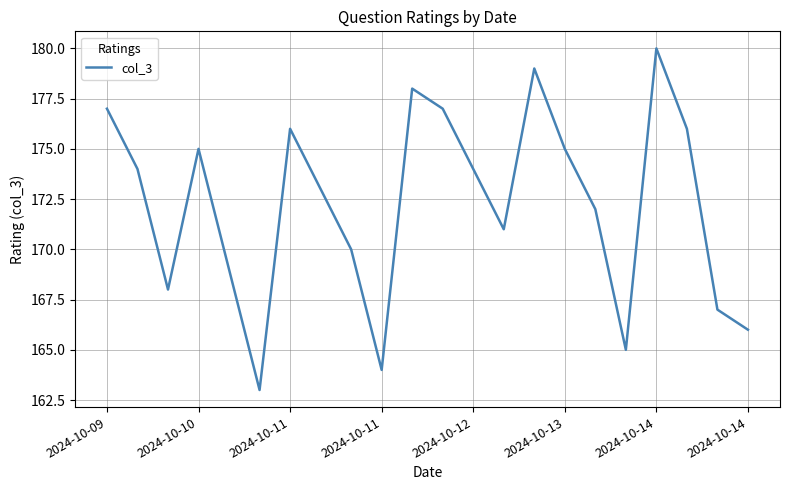

What is the difference between the maximum and minimum values?

17